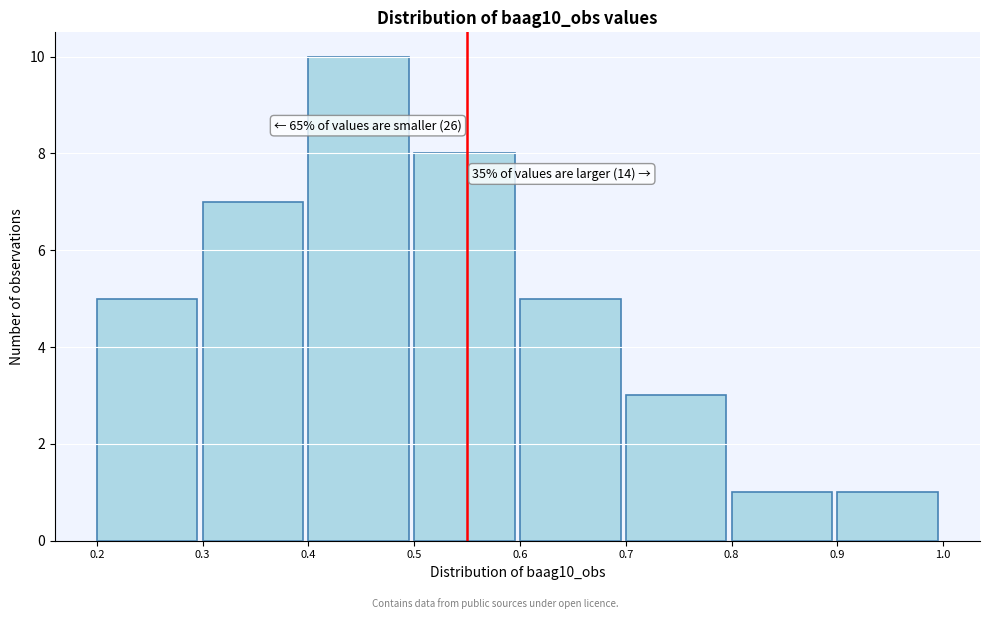

Which range on the x-axis has the tallest bar?

0.4 to 0.5